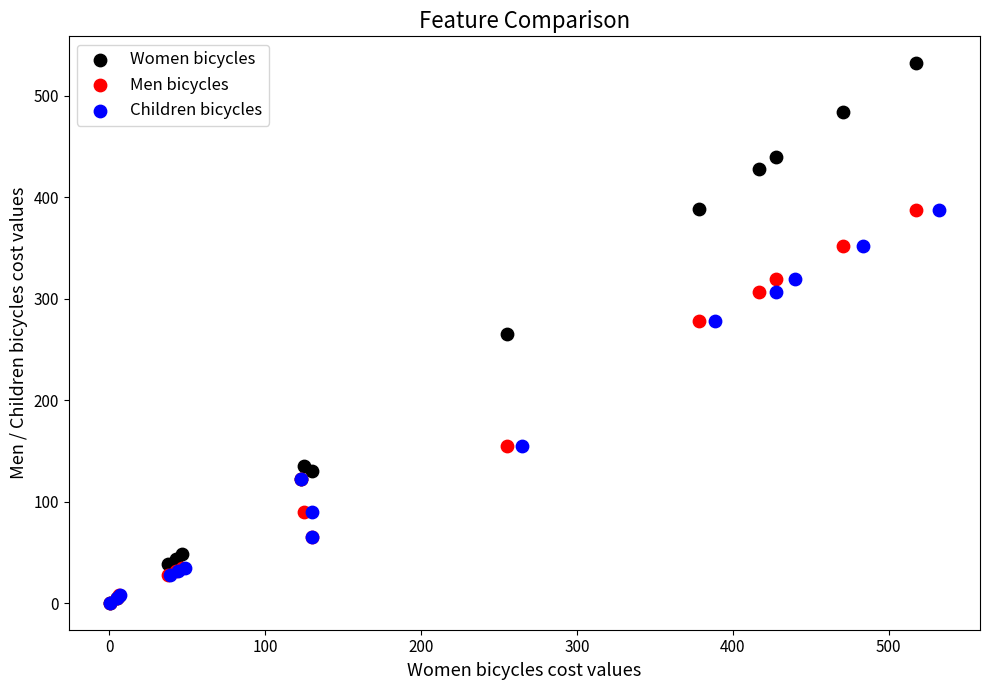

What are all the series names shown in the legend?

Women bicycles, Men bicycles, Children bicycles